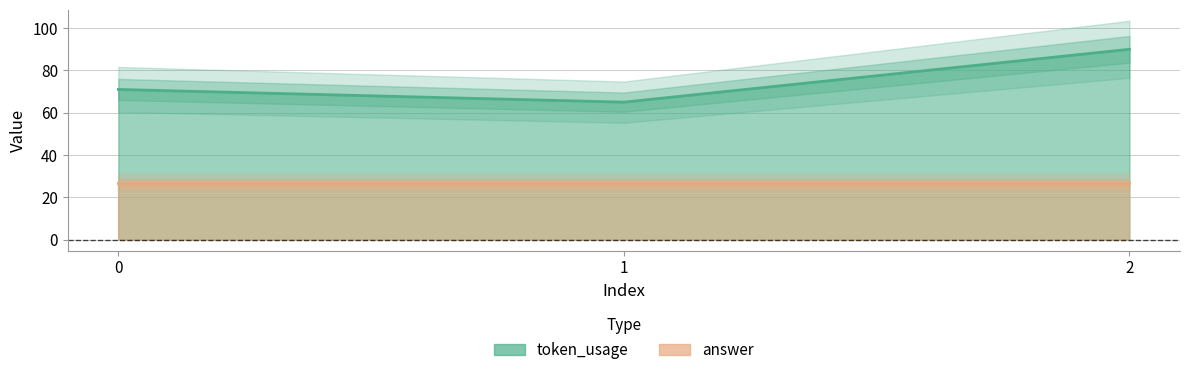

Which label corresponds to the largest value in the chart?

2